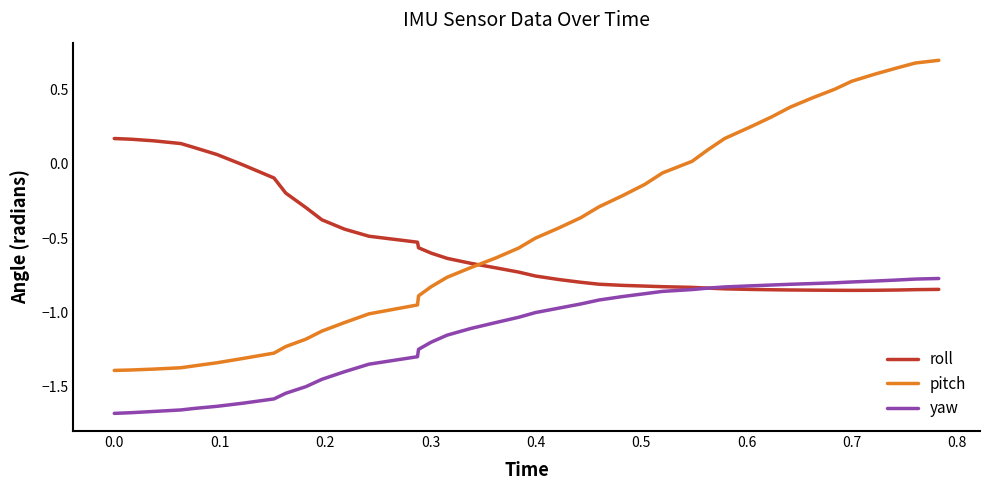

What is the maximum value for pitch?

0.7